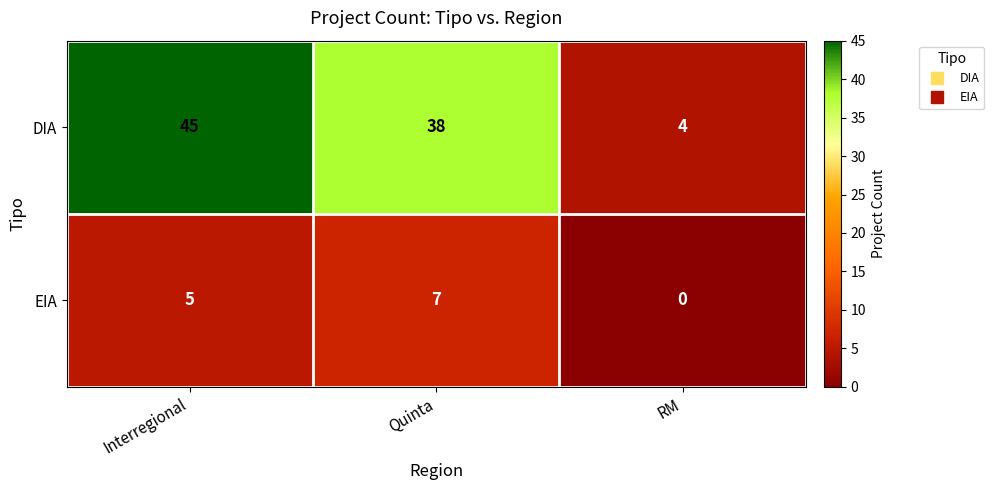

Reading left to right, extract all data points from this chart.

DIA: 45	38	4
EIA: 5	7	0